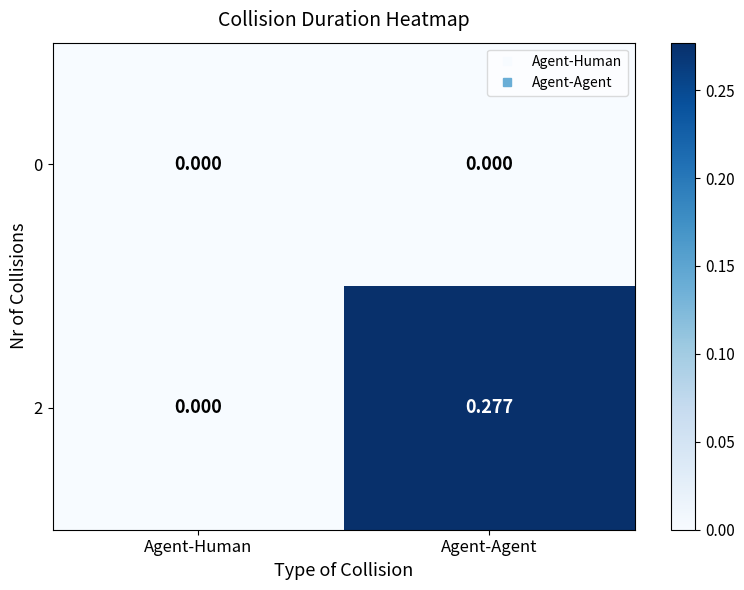

Rank the series at Agent-Agent from highest to lowest value.

2, 0